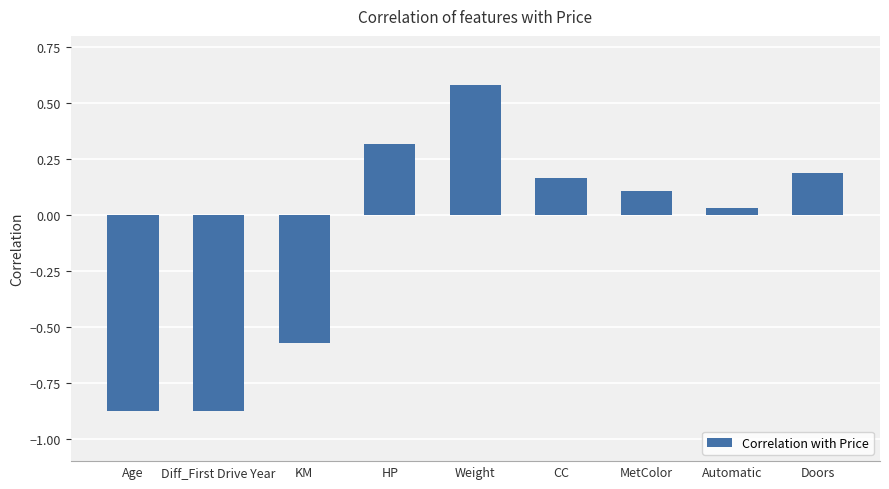

What position from the left is Age?

1